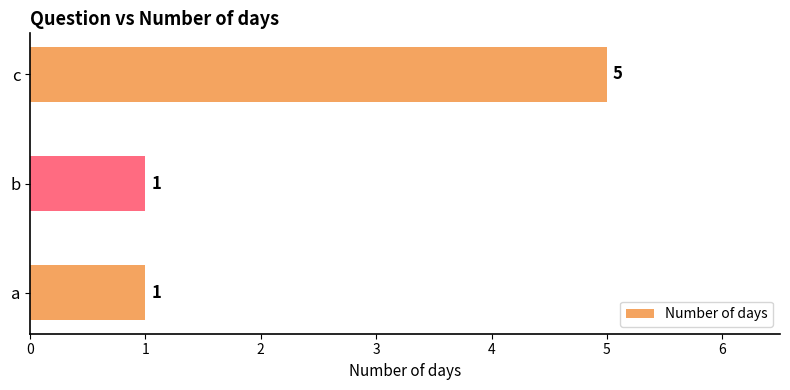

How many bars are there in total?

3